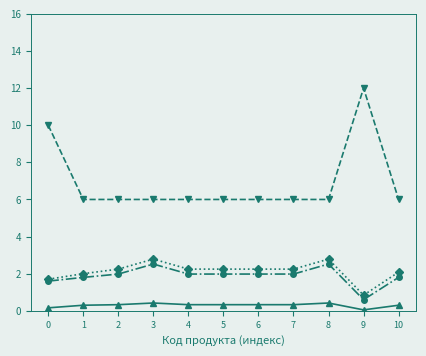

What is the greatest value displayed?

12.0